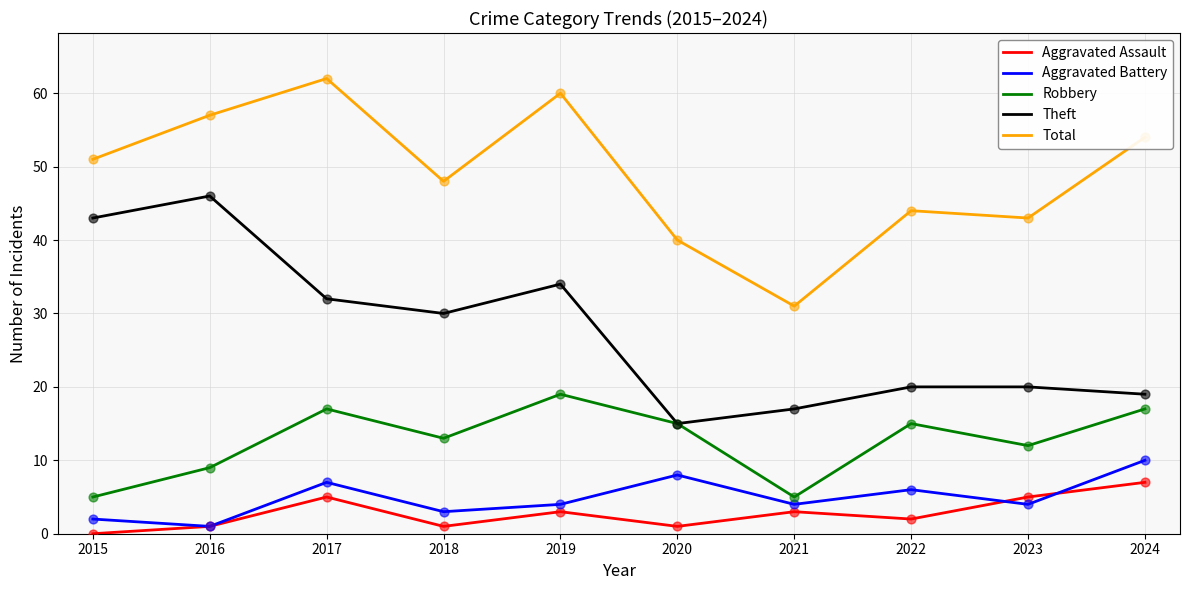

Which series changed the most between 2019 and 2023?

Total